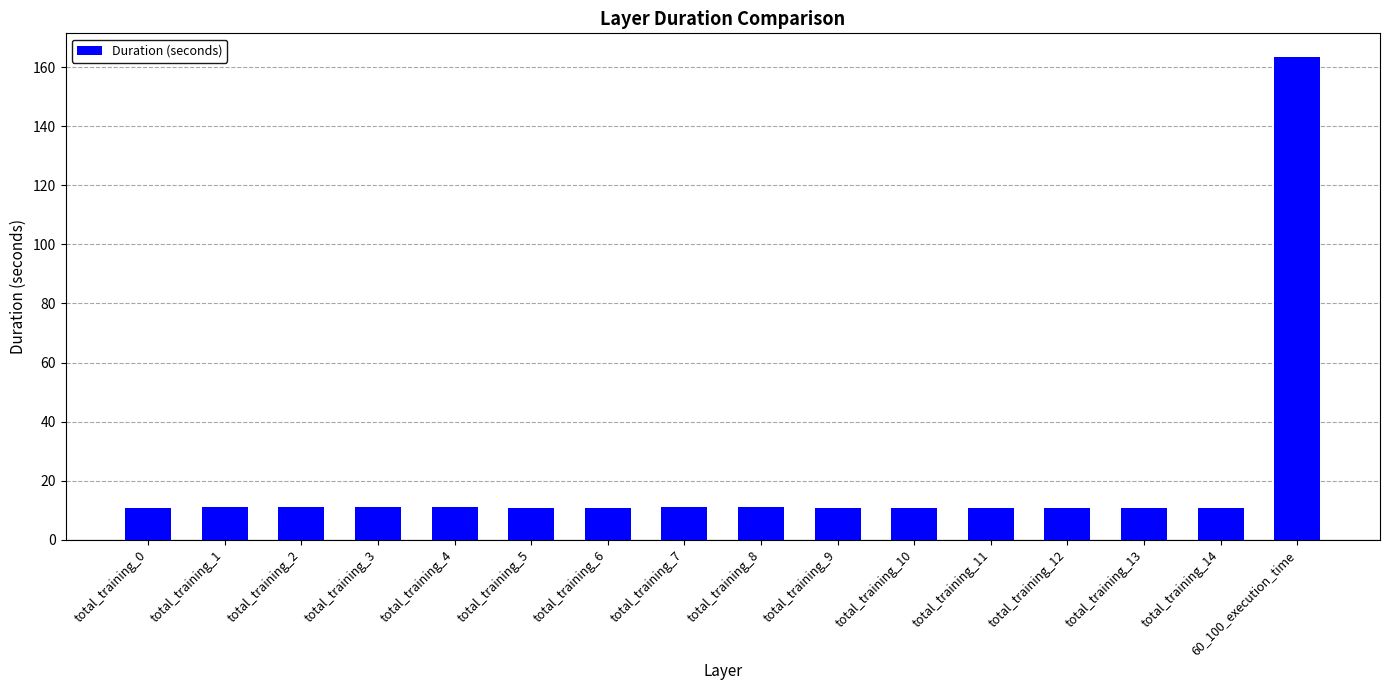

True or false: the data shows 19.4 at total_training_6.

False